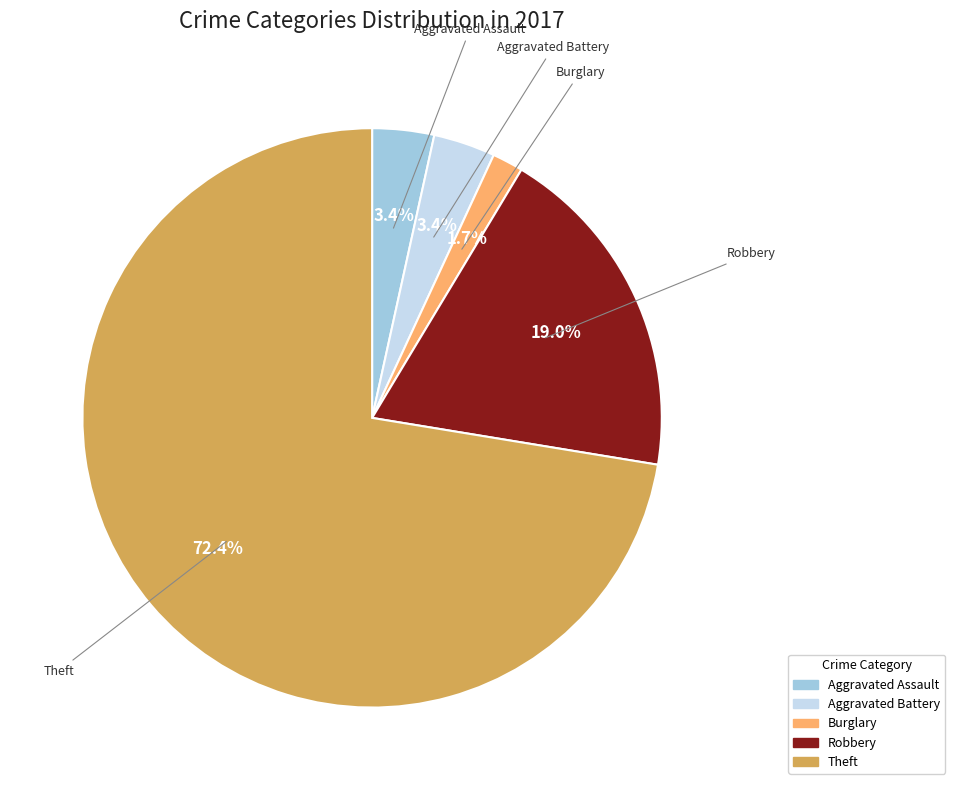

Is there any slice that represents more than half of the pie?

Yes